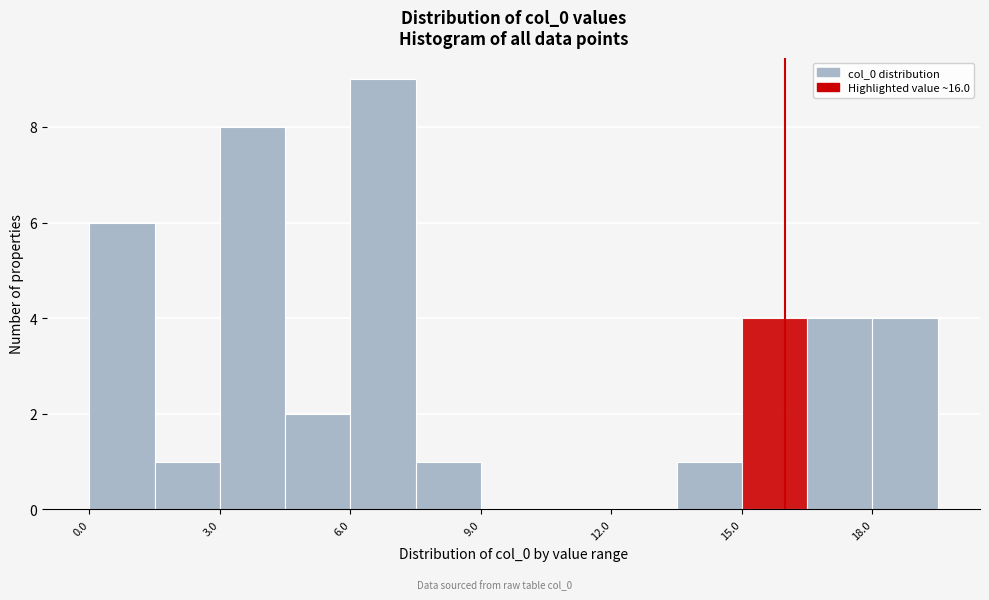

Around what value on the x-axis is the tallest bar? Give the approximate position of its centre, as read against the axis.

7.0